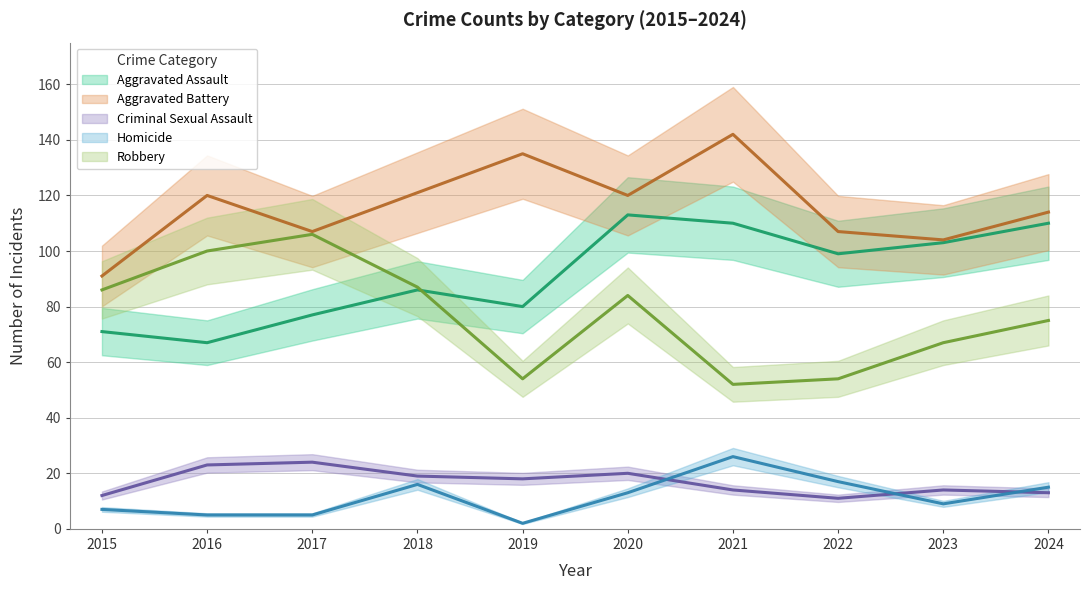

At which category is the sum across all series the highest?

2020